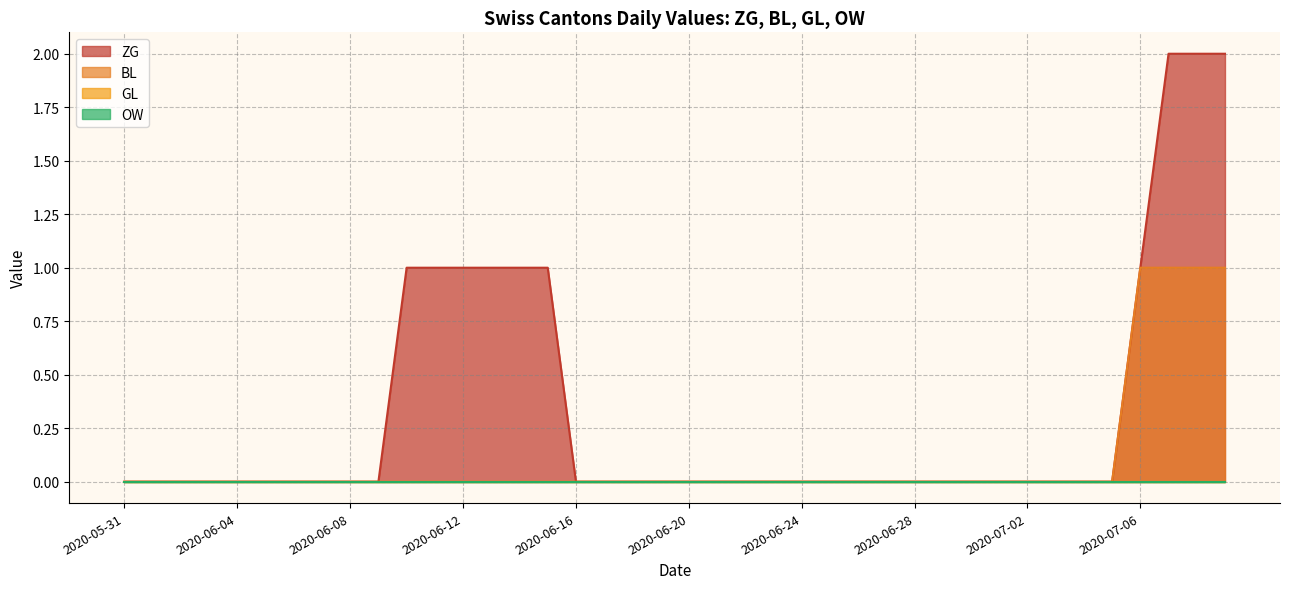

True or false: GL and OW intersect in this chart.

False